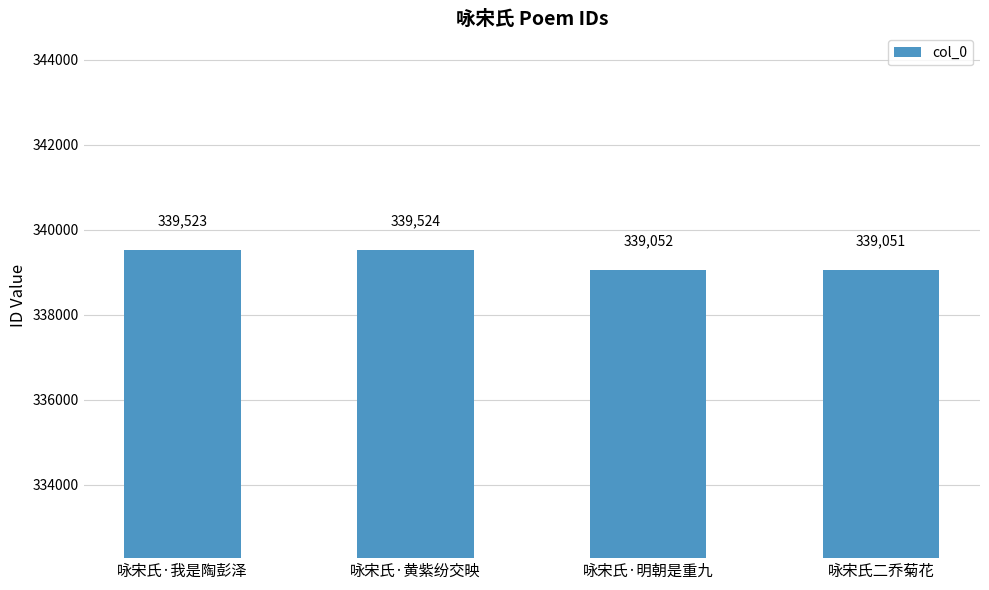

What is the label of the 3rd bar from the right?

咏宋氏·黄紫纷交映